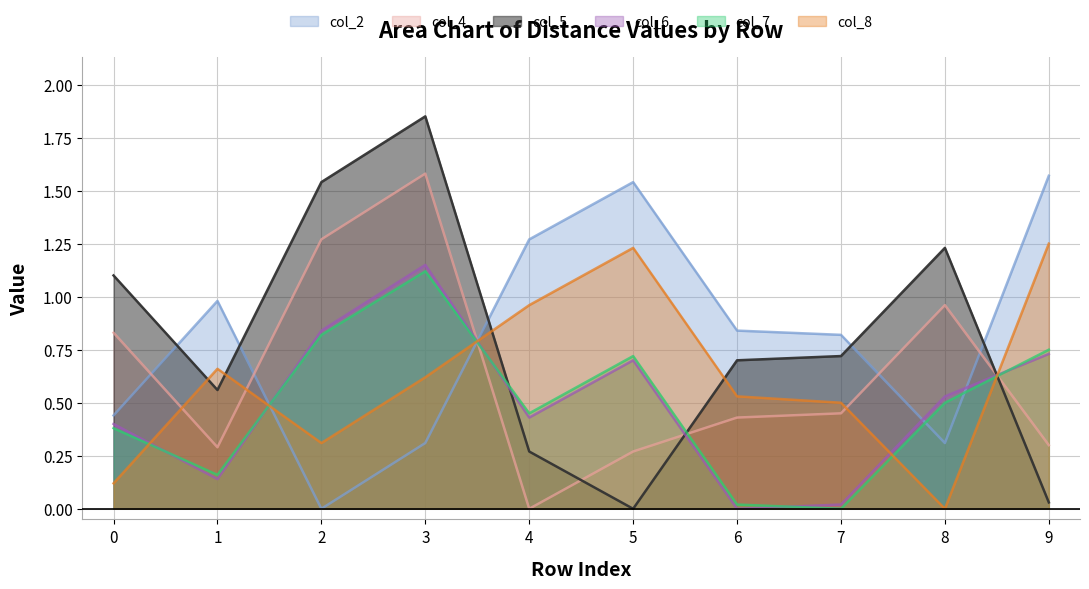

What is the sum of the col_2 values at 6 and 8?

1.1